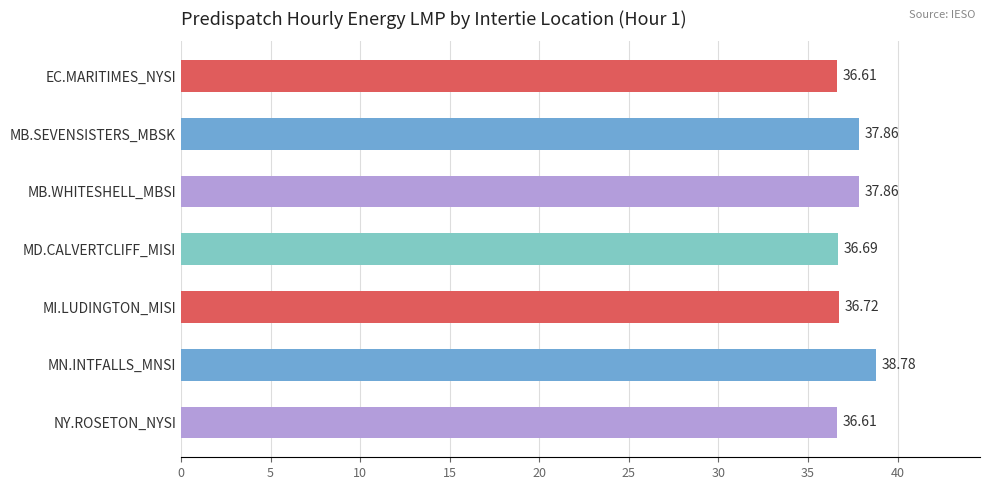

What is the sum of the values at MN.INTFALLS_MNSI and EC.MARITIMES_NYSI?

75.4